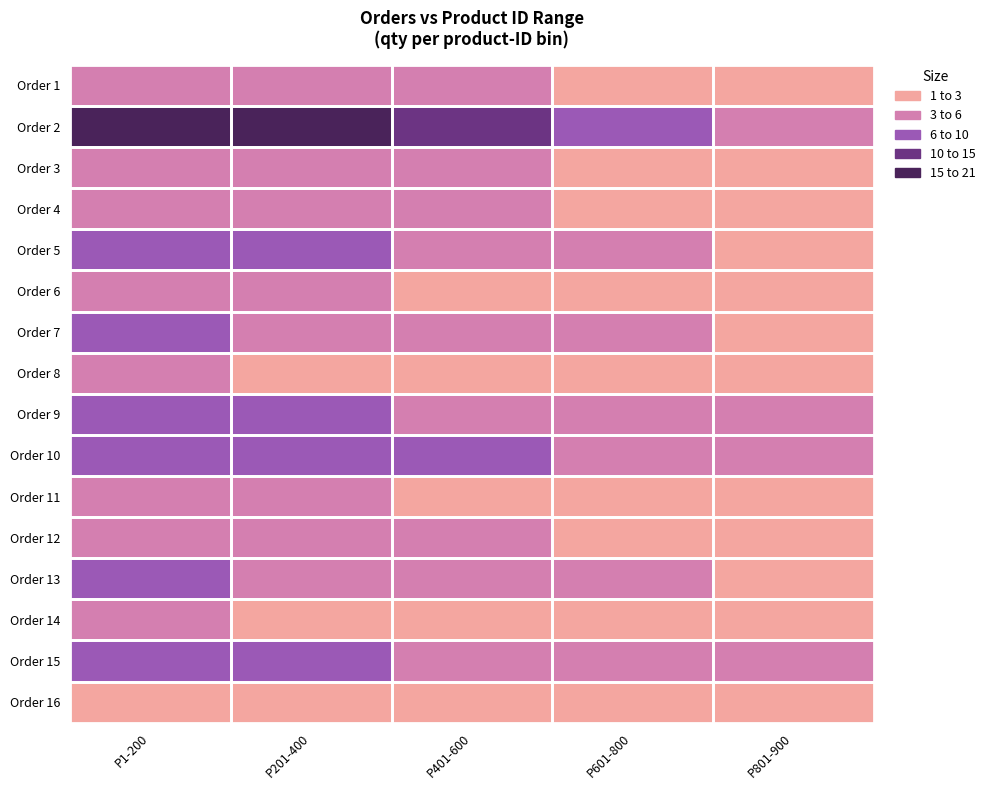

Reading left to right, what are all the values shown in this chart?

Order 1: P1-200=5	P201-400=4	P401-600=3	P601-800=2	P801-900=1
Order 2: P1-200=20	P201-400=16	P401-600=12	P601-800=8	P801-900=4
Order 3: P1-200=5	P201-400=4	P401-600=3	P601-800=2	P801-900=1
Order 4: P1-200=5	P201-400=4	P401-600=3	P601-800=2	P801-900=1
Order 5: P1-200=8	P201-400=6	P401-600=5	P601-800=3	P801-900=2
Order 6: P1-200=4	P201-400=3	P401-600=2	P601-800=1	P801-900=1
Order 7: P1-200=6	P201-400=5	P401-600=4	P601-800=3	P801-900=2
Order 8: P1-200=3	P201-400=2	P401-600=2	P601-800=1	P801-900=1
Order 9: P1-200=7	P201-400=6	P401-600=5	P601-800=4	P801-900=3
Order 10: P1-200=9	P201-400=7	P401-600=6	P601-800=5	P801-900=4
Order 11: P1-200=4	P201-400=3	P401-600=2	P601-800=2	P801-900=1
Order 12: P1-200=5	P201-400=4	P401-600=3	P601-800=2	P801-900=1
Order 13: P1-200=6	P201-400=5	P401-600=4	P601-800=3	P801-900=2
Order 14: P1-200=3	P201-400=2	P401-600=2	P601-800=1	P801-900=1
Order 15: P1-200=7	P201-400=6	P401-600=5	P601-800=4	P801-900=3
Order 16: P1-200=2	P201-400=2	P401-600=1	P601-800=1	P801-900=1